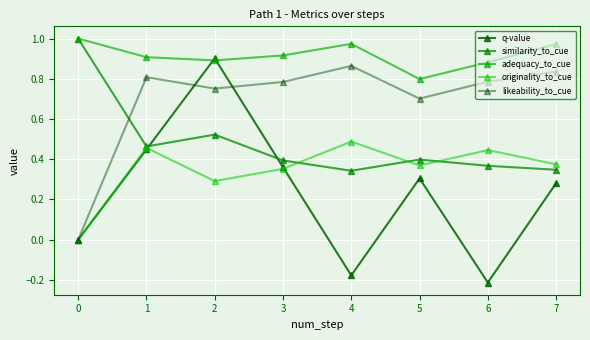

Reading left to right, list all the values displayed in this chart.

q-value: 0.0	0.4	0.9	0.4	-0.2	0.3	-0.2	0.3
similarity_to_cue: 1.0	0.5	0.5	0.4	0.3	0.4	0.4	0.3
adequacy_to_cue: 1.0	0.9	0.9	0.9	1.0	0.8	0.9	1.0
originality_to_cue: 0.0	0.5	0.3	0.4	0.5	0.4	0.4	0.4
likeability_to_cue: 0.0	0.8	0.8	0.8	0.9	0.7	0.8	0.8